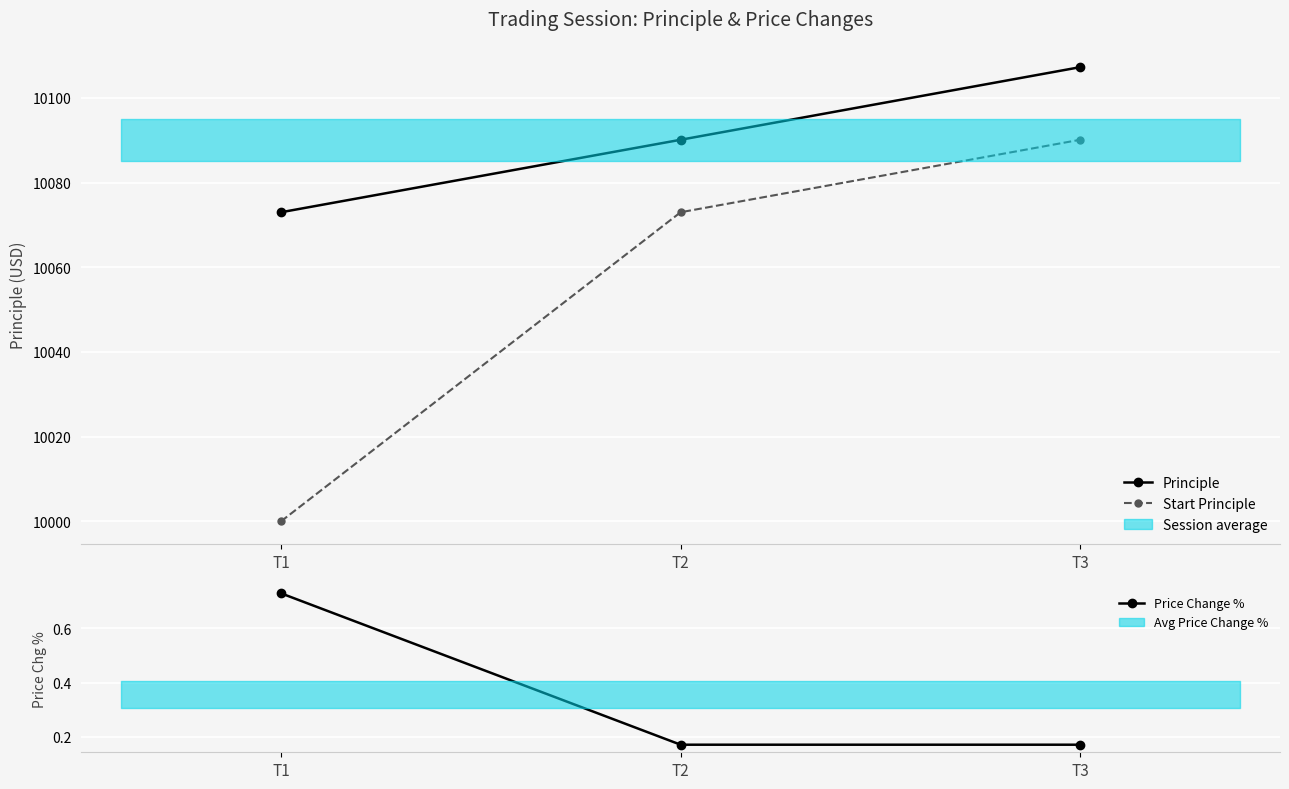

Is this an area chart (filled region under the line)?

No